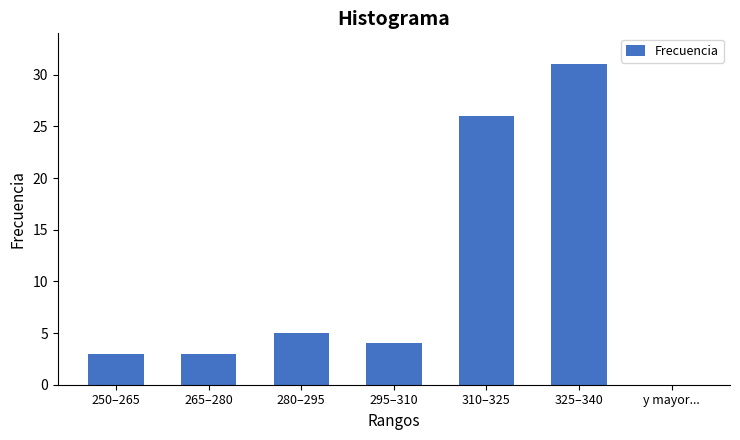

Reading left to right, list all the values displayed in this chart.

250–265=3	265–280=3	280–295=5	295–310=4	310–325=26	325–340=31